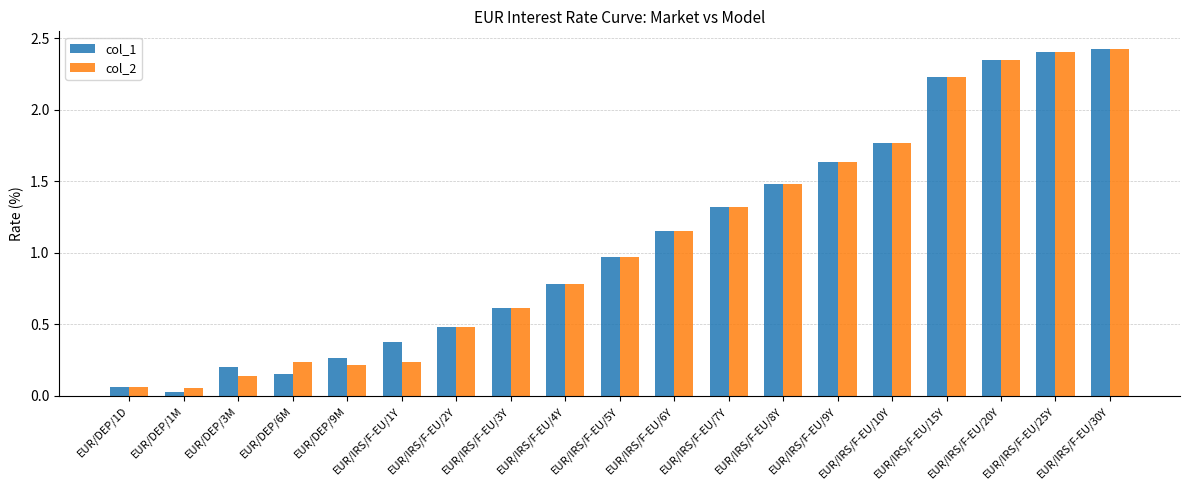

What is the average value of the col_1 series?

1.1